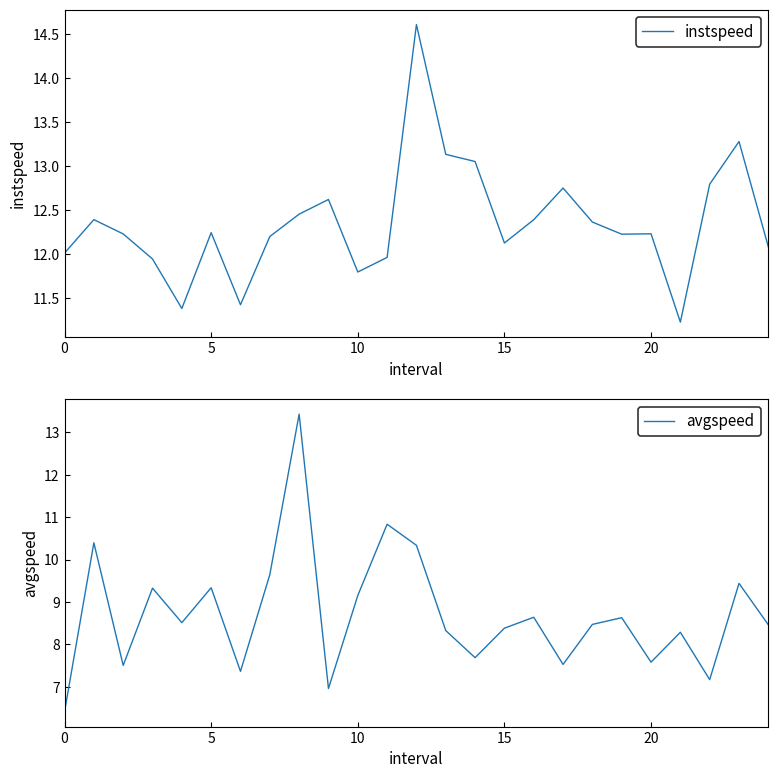

Where do avgspeed and instspeed first cross each other?

7 and 8